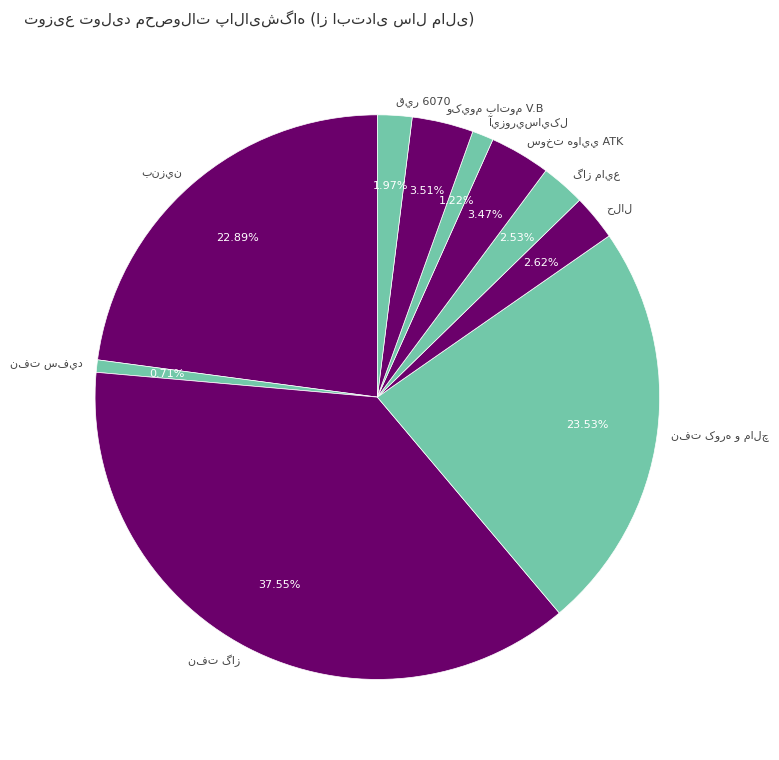

Is there any slice that represents more than half of the pie?

No